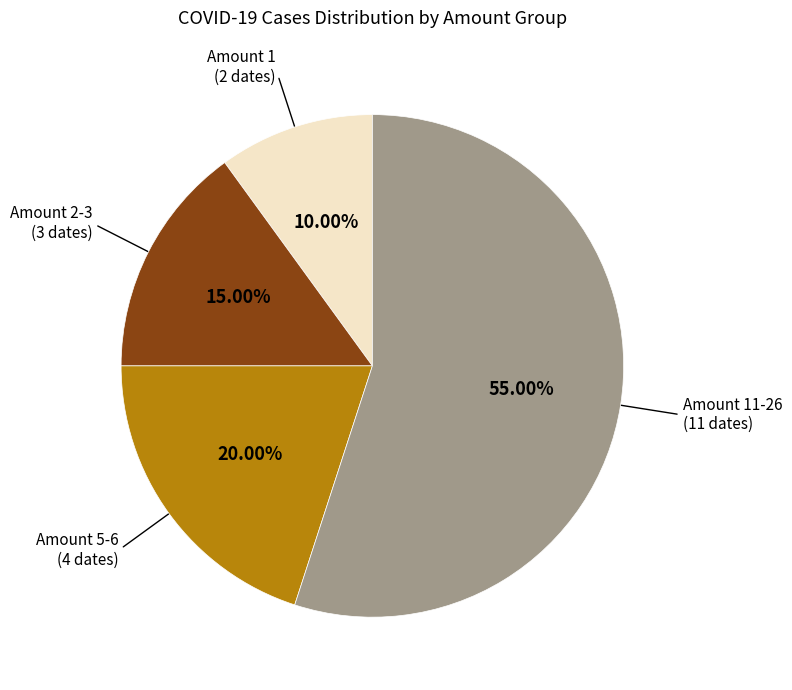

Between Amount 11-26 (11 dates) and Amount 2-3 (3 dates), which is larger?

Amount 11-26 (11 dates)